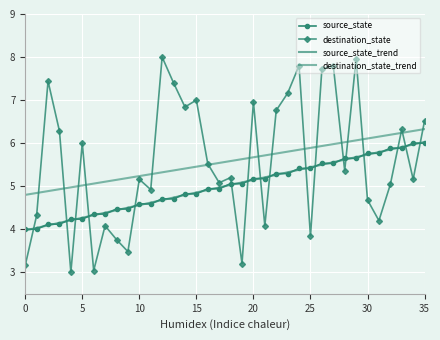

How many lines are shown in the chart?

4